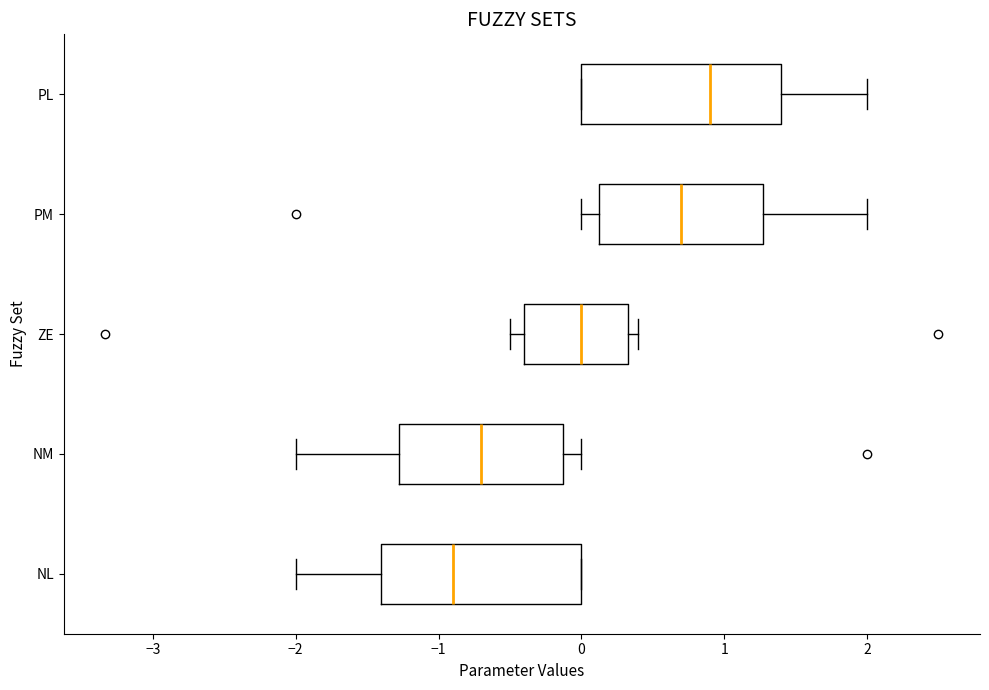

Reading bottom to top, read every box against the x-axis: the position of its median line, the range the box covers, and the ends of its whiskers. The values are not printed on the chart, so give them approximately, as read against the axis.

NL: median -0.9, box -1.4 to 0.0, whiskers -2.0 to 0.0
NM: median -0.7, box -1.3 to -0.1, whiskers -2.0 to 0.0
ZE: median 0.0, box -0.4 to 0.3, whiskers -0.5 to 0.4
PM: median 0.7, box 0.1 to 1.3, whiskers 0.0 to 2.0
PL: median 0.9, box 0.0 to 1.4, whiskers 0.0 to 2.0